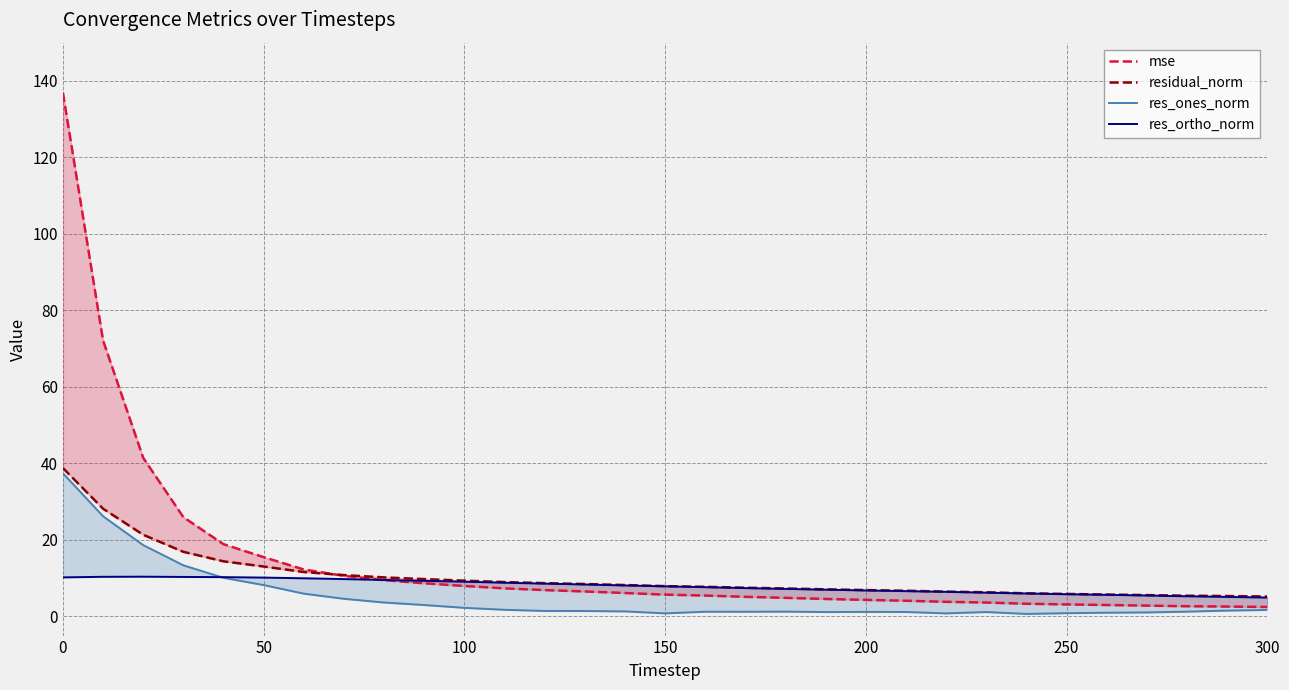

Reading left to right, what are all the values shown in this chart?

mse: 136.9	72.2	41.5	26.0	18.9	15.5	12.3	10.6	9.5	8.7	8.0	7.3	6.9	6.5	6.1	5.7	5.5	5.1	4.9	4.6	4.3	4.1	3.8	3.6	3.3	3.1	3.0	2.8	2.7	2.6	2.5
residual_norm: 38.8	28.2	21.4	16.9	14.4	13.1	11.6	10.8	10.2	9.8	9.4	9.0	8.7	8.5	8.2	7.9	7.8	7.5	7.3	7.1	6.9	6.7	6.5	6.3	6.0	5.9	5.7	5.6	5.4	5.3	5.2
res_ones_norm: 37.4	26.2	18.7	13.4	10.1	8.2	6.0	4.6	3.6	3.0	2.3	1.7	1.4	1.4	1.3	0.8	1.2	1.2	1.3	1.1	1.2	1.2	0.8	1.2	0.7	0.9	1.0	1.1	1.3	1.5	1.7
res_ortho_norm: 10.2	10.4	10.4	10.3	10.3	10.2	10.0	9.8	9.5	9.3	9.1	8.8	8.6	8.4	8.1	7.9	7.7	7.4	7.2	7.0	6.8	6.6	6.4	6.2	6.0	5.8	5.7	5.5	5.3	5.1	4.9